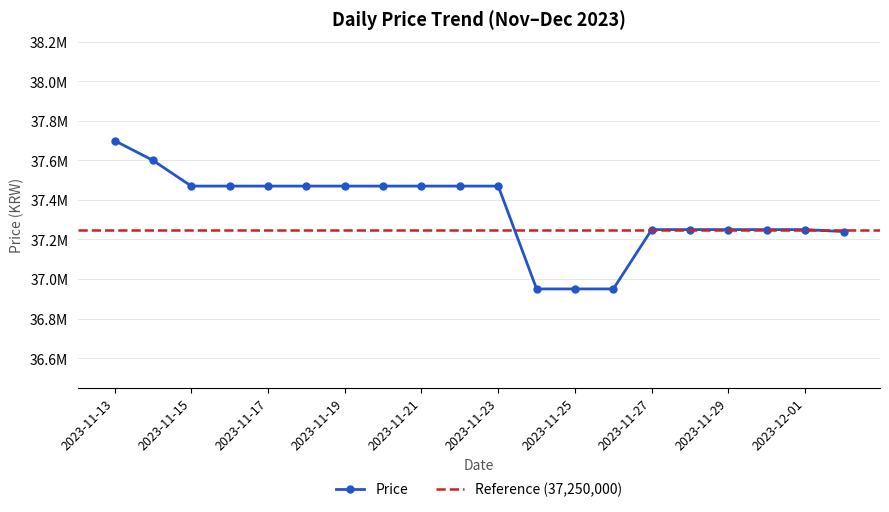

Rank the categories by value from highest to lowest.

2023-11-13, 2023-11-14, 2023-11-15, 2023-11-16, 2023-11-17, 2023-11-18, 2023-11-19, 2023-11-20, 2023-11-21, 2023-11-22, 2023-11-23, 2023-11-27, 2023-11-28, 2023-11-29, 2023-11-30, 2023-12-01, 2023-12-02, 2023-11-24, 2023-11-25, 2023-11-26